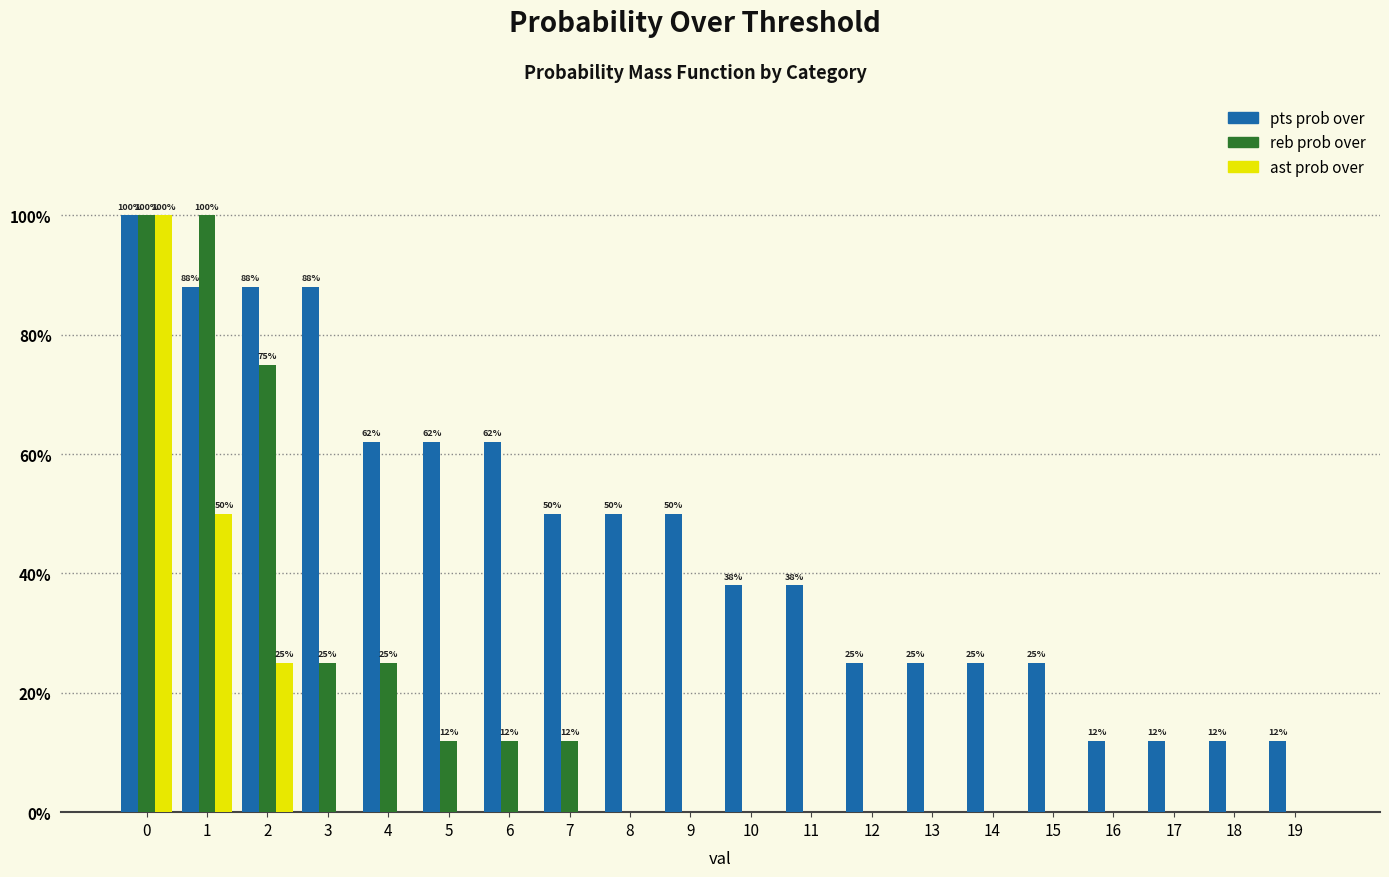

Reading left to right, extract all data points from this chart.

pts prob over: 0=100	1=88	2=88	3=88	4=62	5=62	6=62	7=50	8=50	9=50	10=38	11=38	12=25	13=25	14=25	15=25	16=12	17=12	18=12	19=12
reb prob over: 0=100	1=100	2=75	3=25	4=25	5=12	6=12	7=12	8=0	9=0	10=0	11=0	12=0	13=0	14=0	15=0	16=0	17=0	18=0	19=0
ast prob over: 0=100	1=50	2=25	3=0	4=0	5=0	6=0	7=0	8=0	9=0	10=0	11=0	12=0	13=0	14=0	15=0	16=0	17=0	18=0	19=0